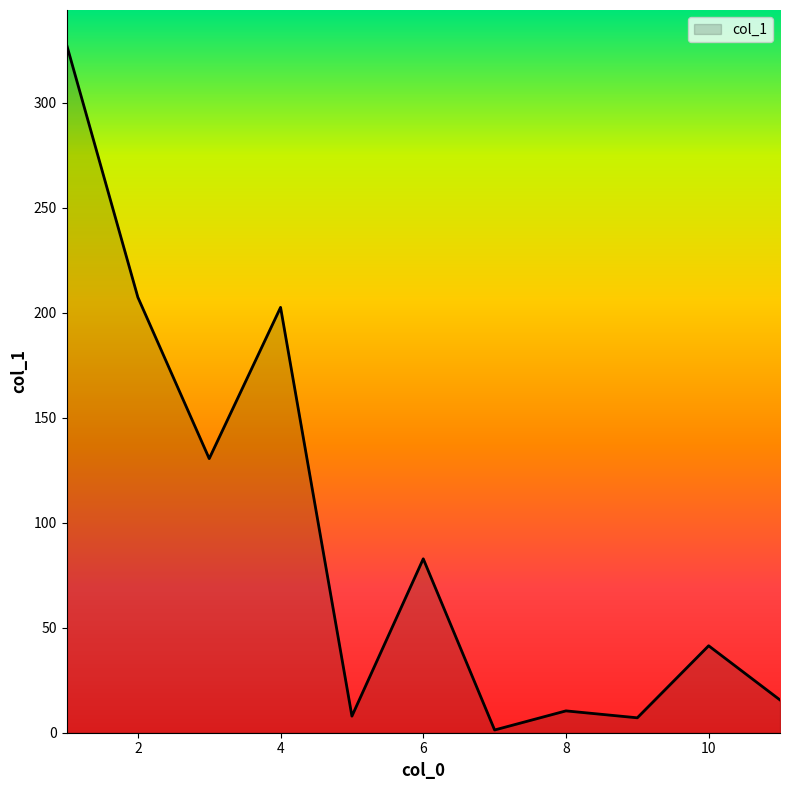

What is the greatest value displayed?

327.7